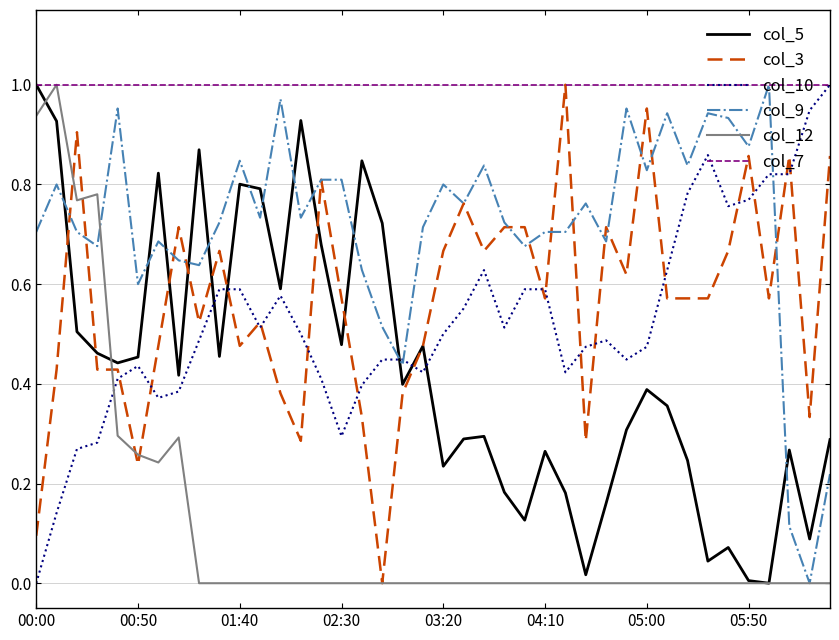

At how many categories does at least one series exceed 0?

40